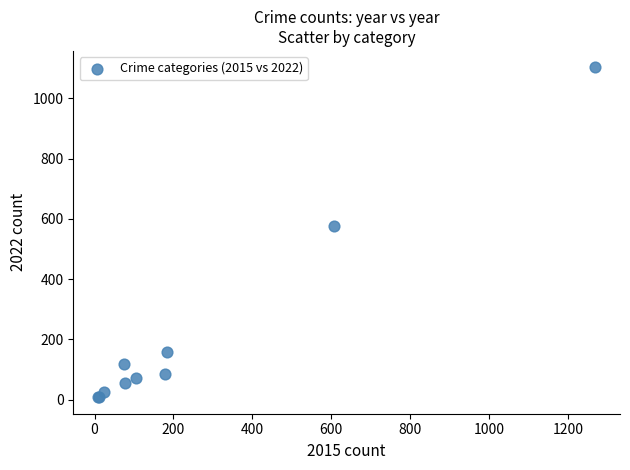

What Y value in the scatter plot is closest to 555?

575